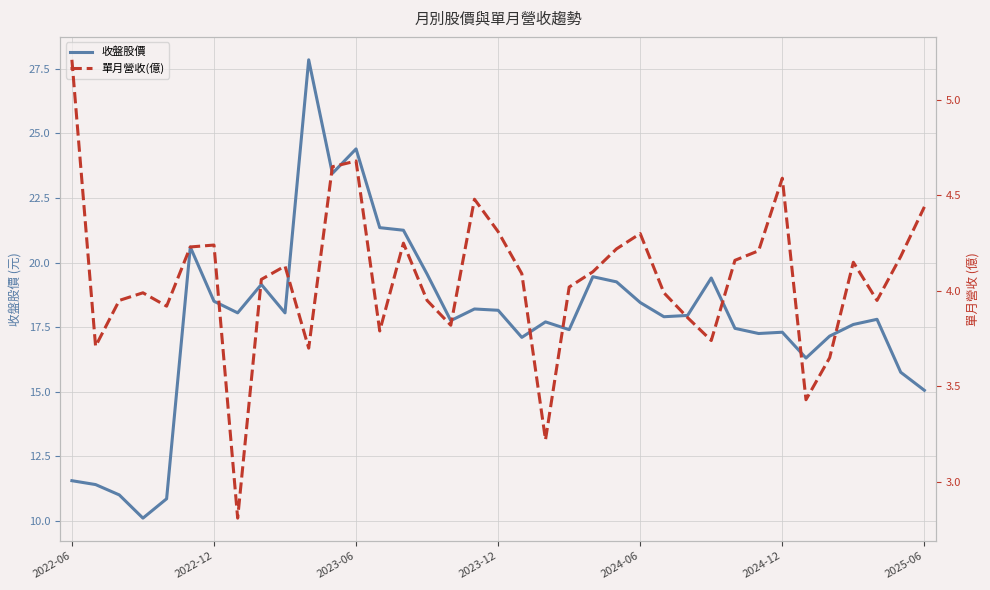

What is the value of the 收盤股價 point at the 25th from the left?

18.4